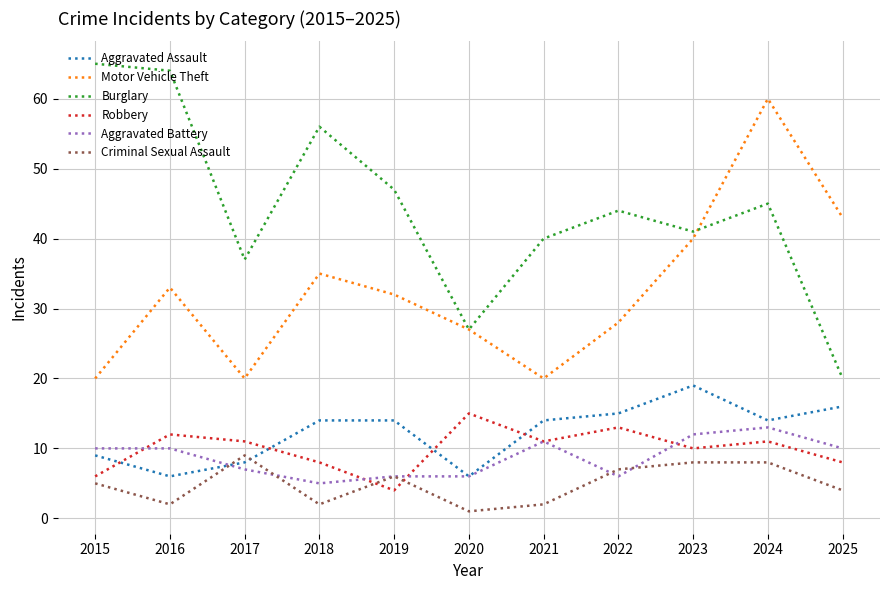

In Aggravated Assault, how many points are lower than both neighbors (excluding endpoints)?

3